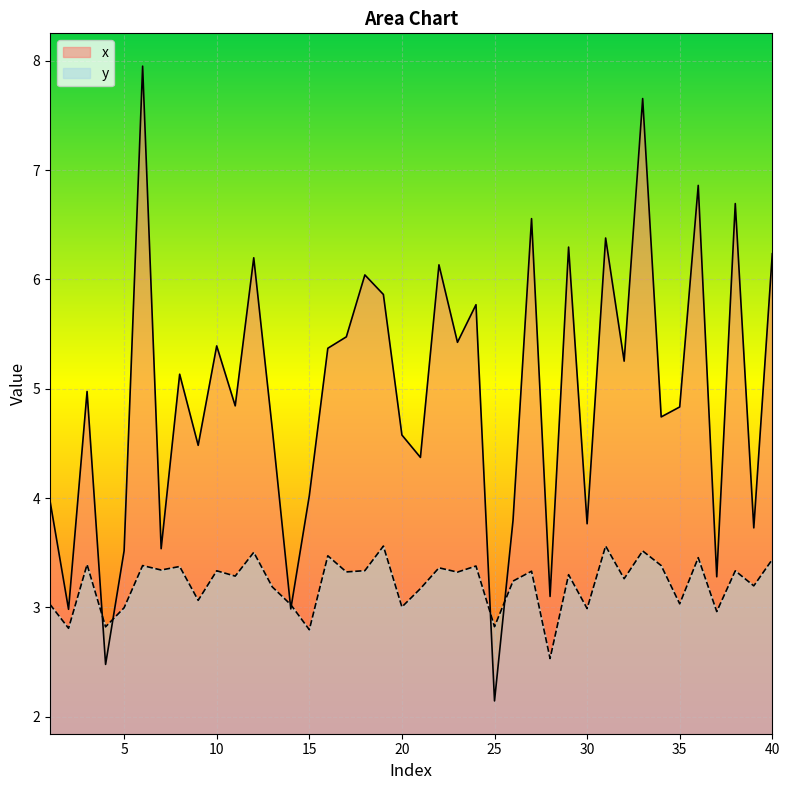

At which category does y reach its first local peak?

3